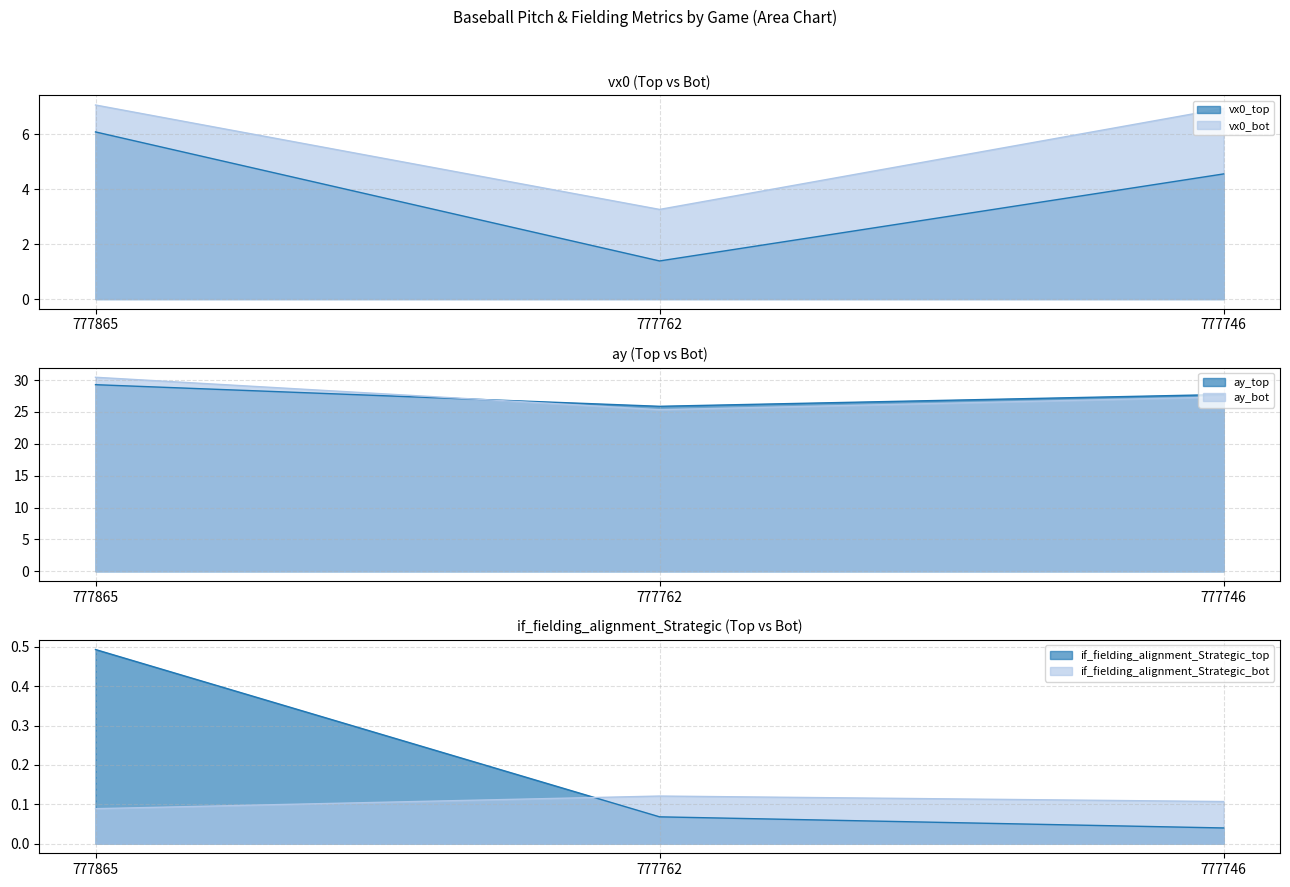

Which series has the largest total across all categories?

ay_bot